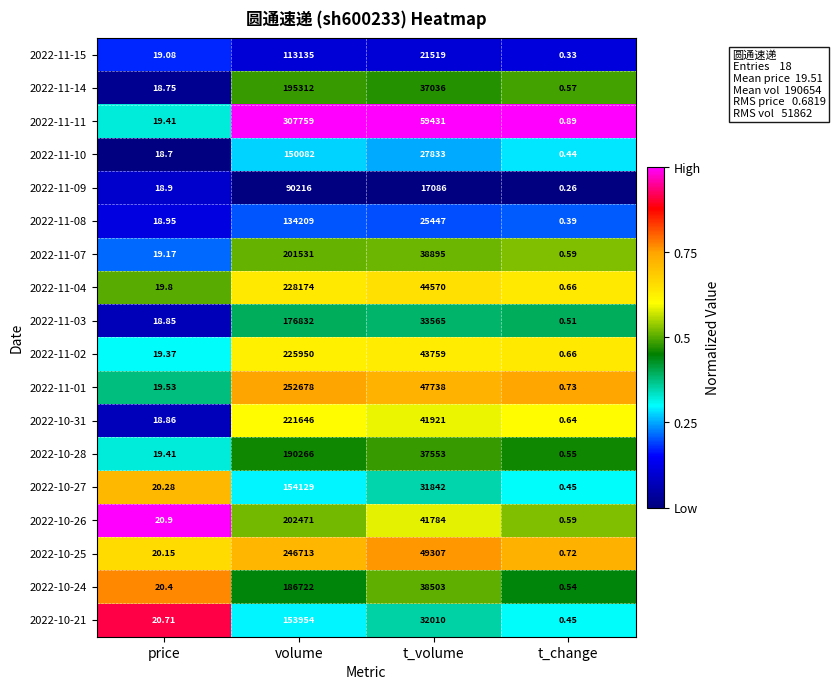

List the series in order of their peak value, highest first.

2022-11-11, 2022-11-01, 2022-10-25, 2022-11-04, 2022-11-02, 2022-10-31, 2022-10-26, 2022-11-07, 2022-11-14, 2022-10-28, 2022-10-24, 2022-11-03, 2022-10-27, 2022-10-21, 2022-11-10, 2022-11-08, 2022-11-15, 2022-11-09